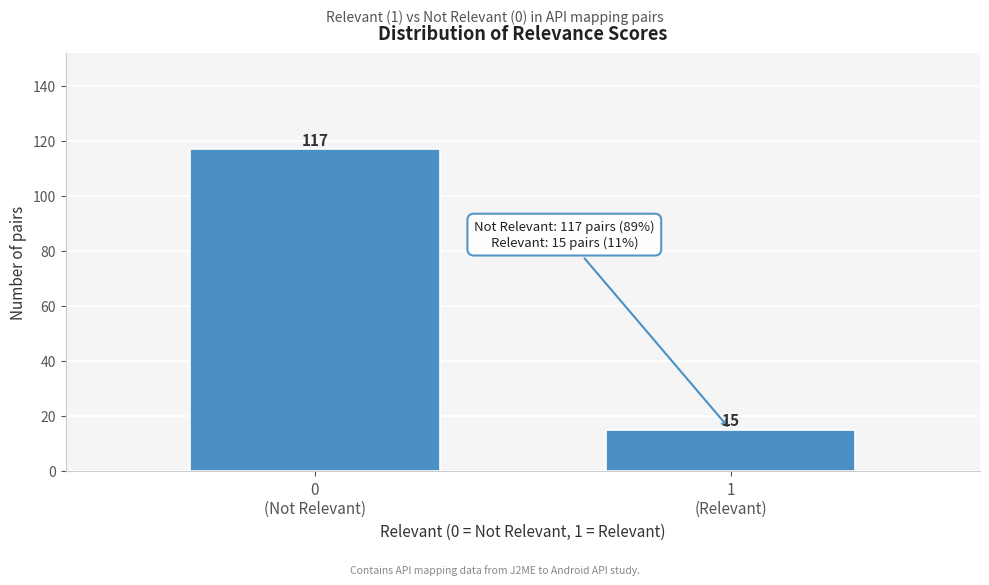

Reading left to right, extract all data points from this chart.

117	15